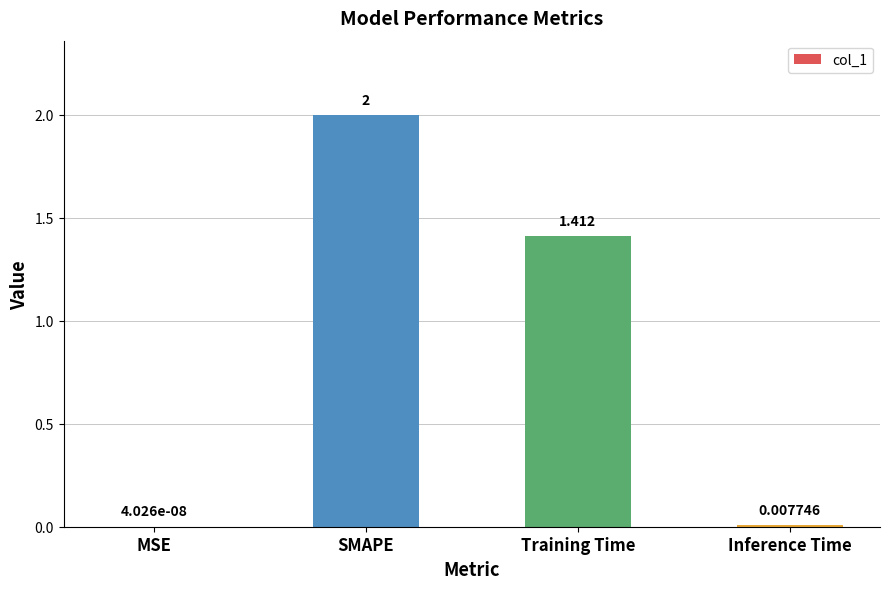

Which label corresponds to the largest value in the chart?

SMAPE